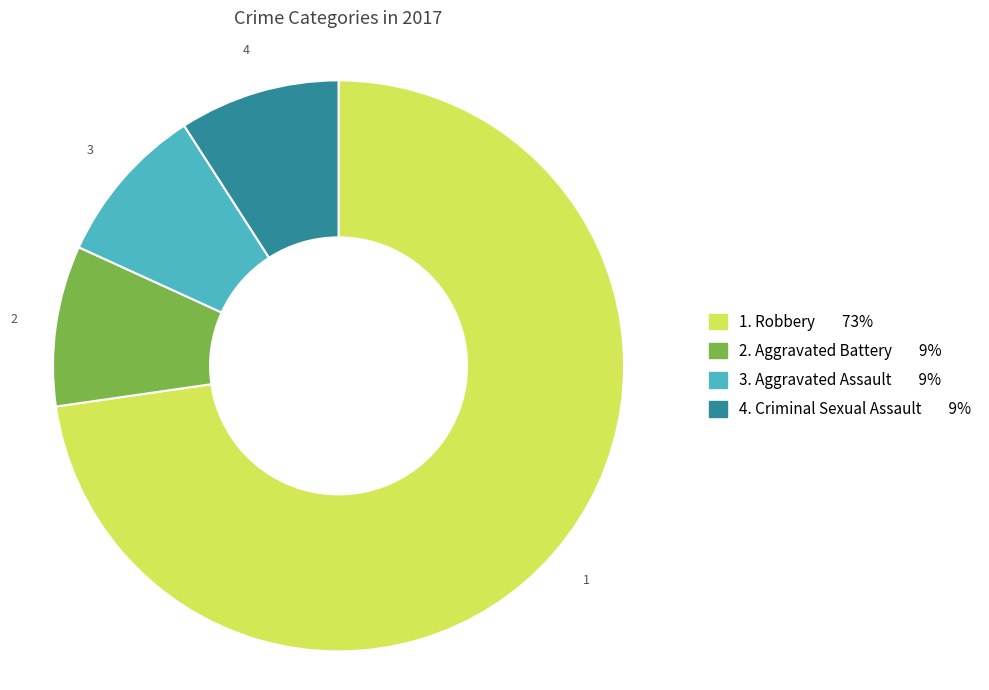

Is there any slice that represents more than half of the pie?

Yes